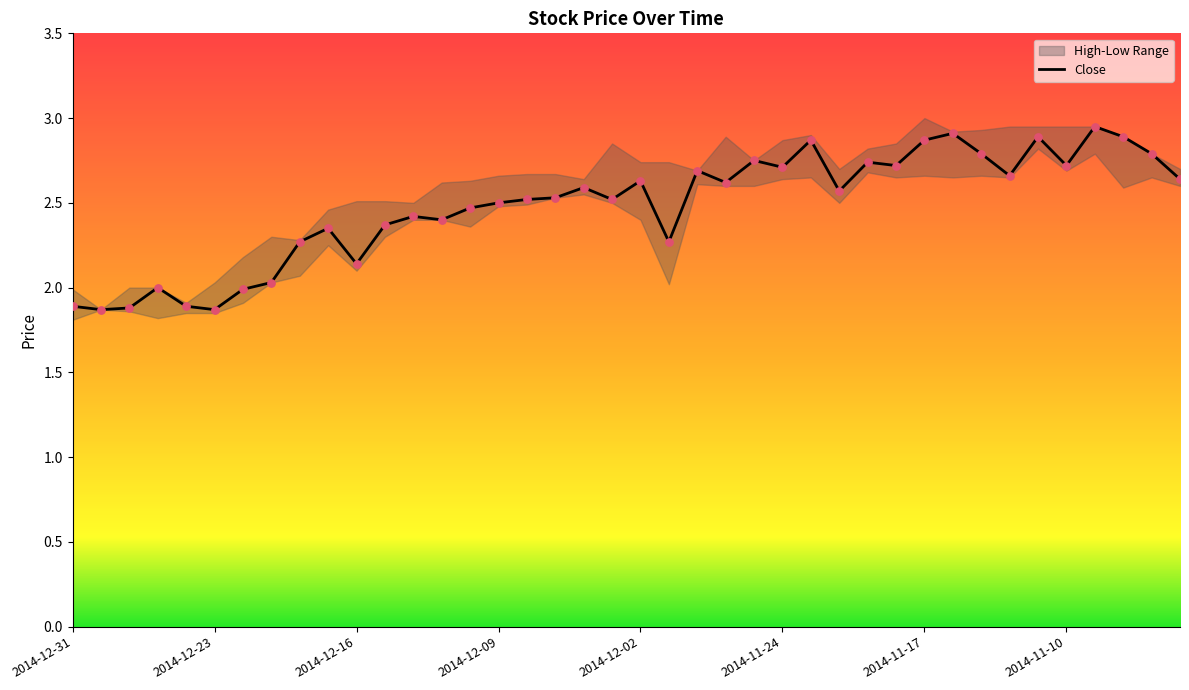

What is the ratio of the value at 2014-11-11 to the value at 2014-11-06?

1.0